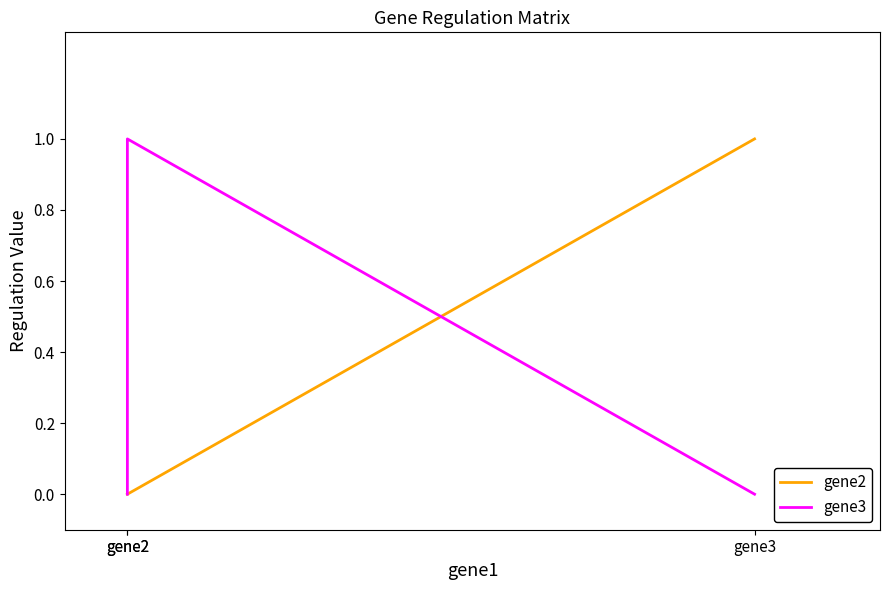

The value of gene2 at gene2 is 0. True or false?

True